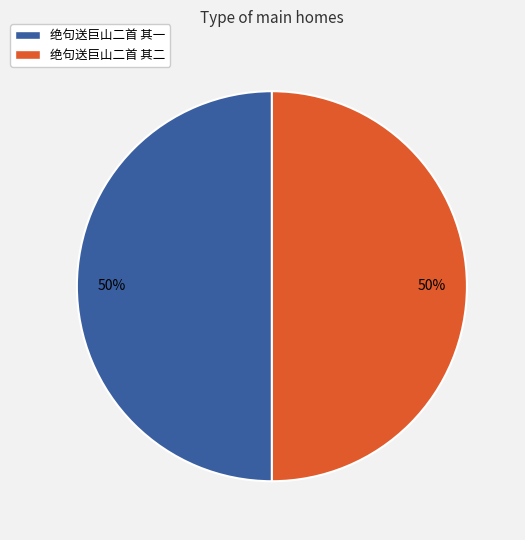

Combined, do 绝句送巨山二首 其二 and 绝句送巨山二首 其一 account for over 50%?

Yes